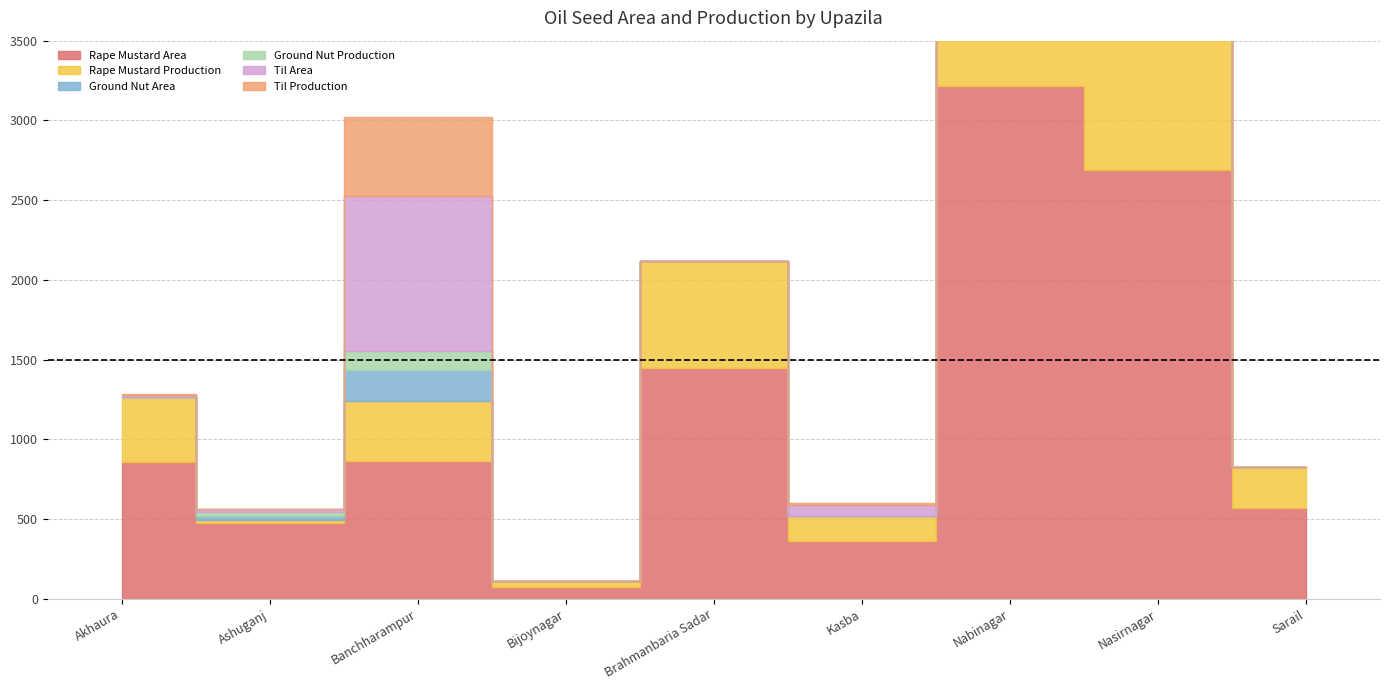

What is the difference between the maximum and minimum values in the Rape Mustard Area series?

3144